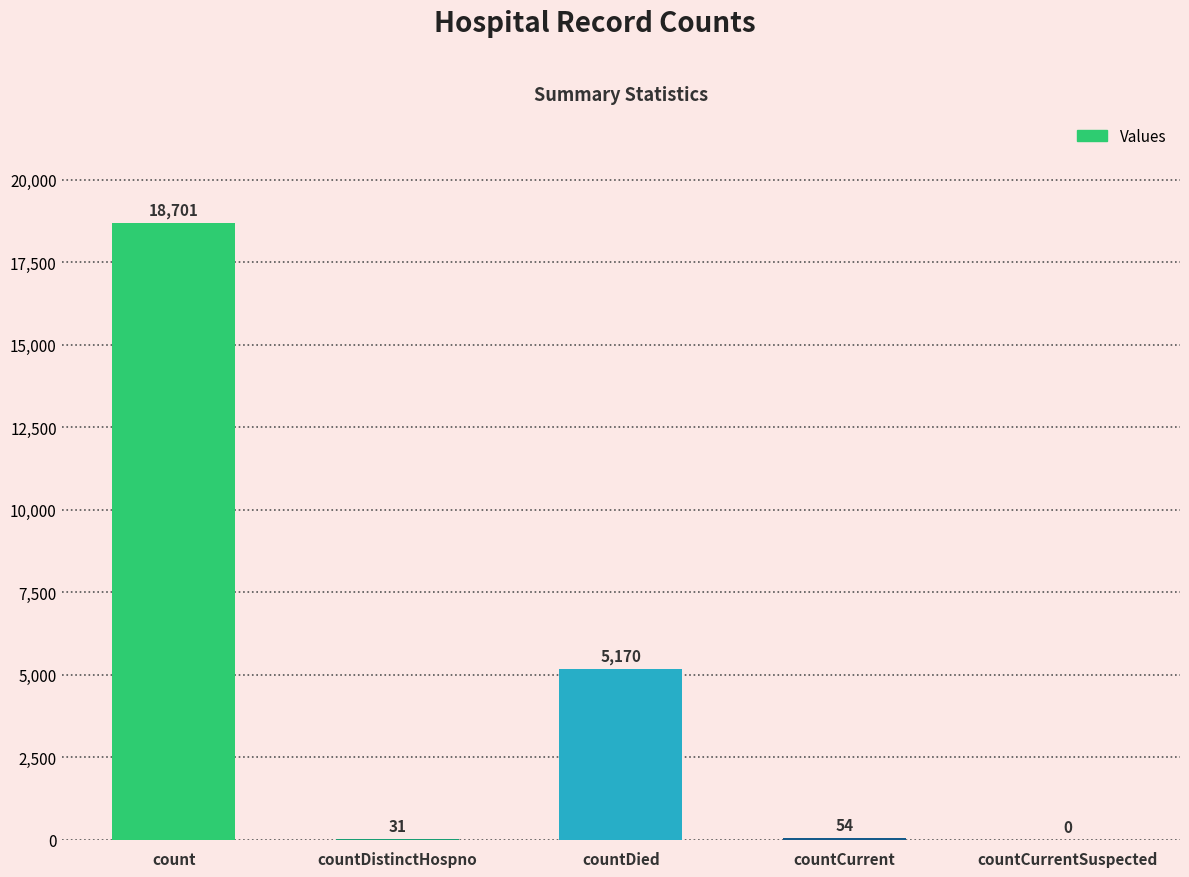

Are the bars horizontal?

No